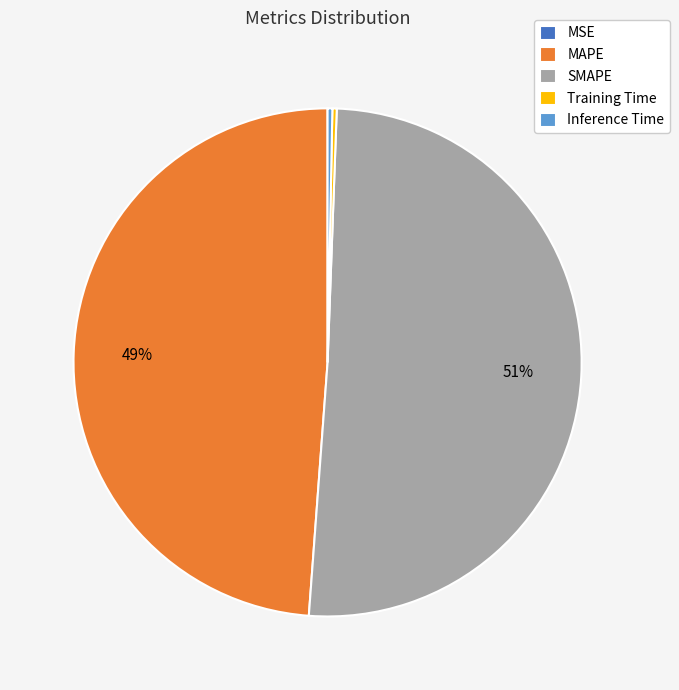

Which slice is the largest?

SMAPE